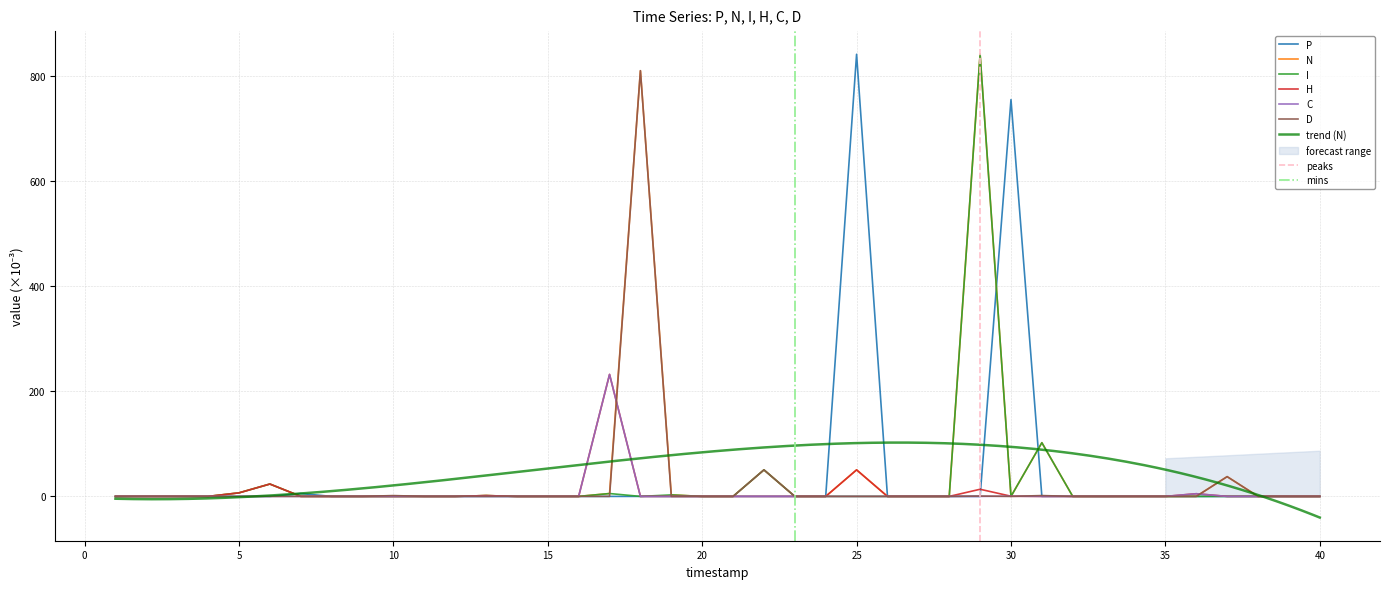

Between 39 and 28, which is larger?

28